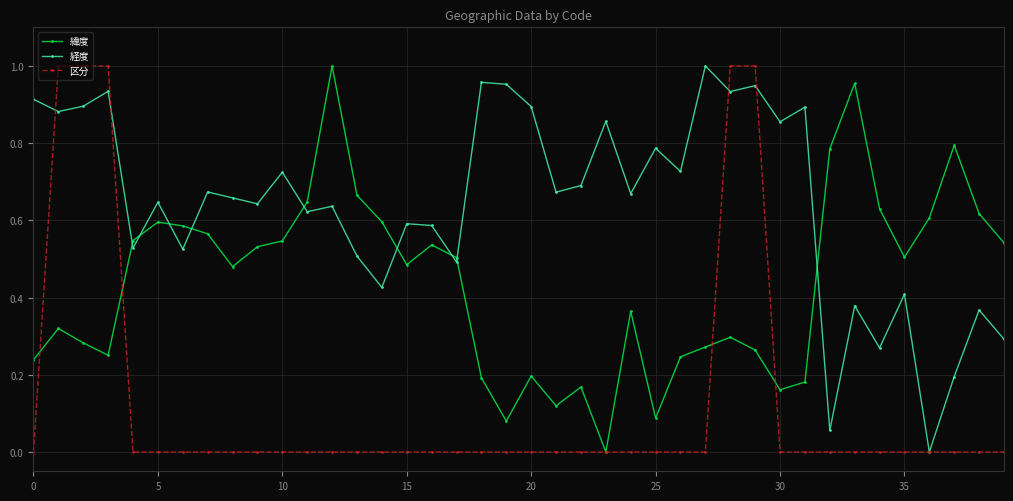

Rank the series by their average value, from lowest to highest.

区分, 緯度, 経度